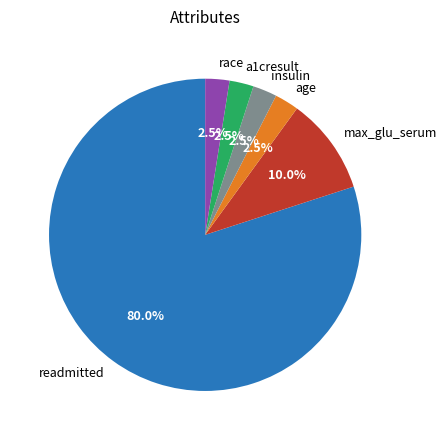

True or false: a1cresult accounts for 15% of the total.

False